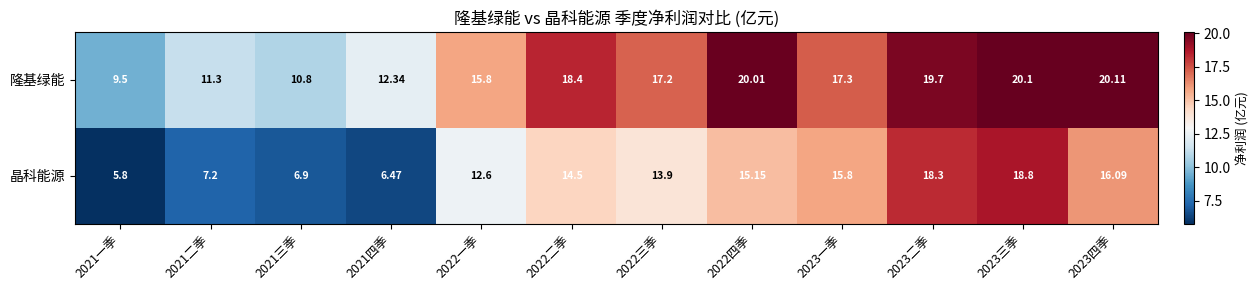

List the series in order of their peak value, highest first.

隆基绿能, 晶科能源